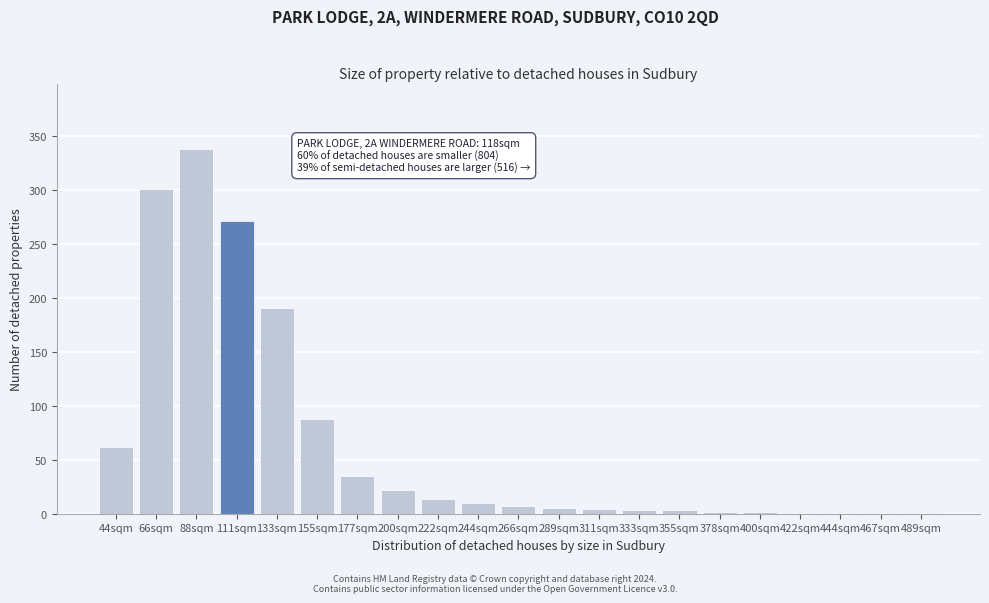

True or false: the data shows 30 at 155sqm.

False